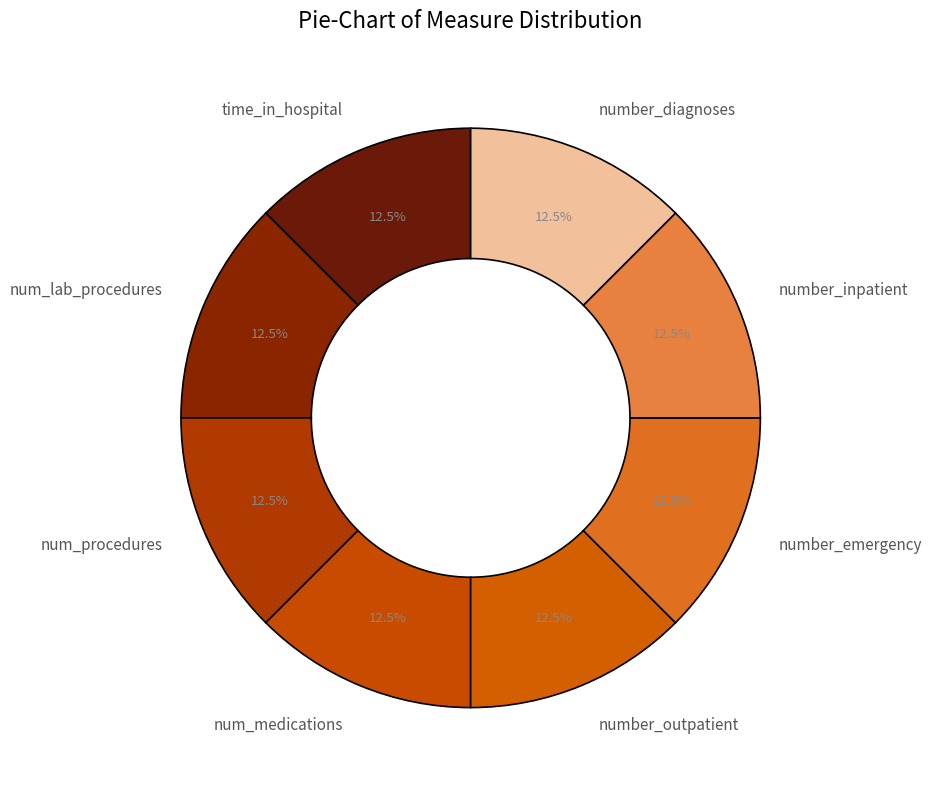

Approximately how many times larger is the value at num_lab_procedures compared to number_inpatient?

1.0